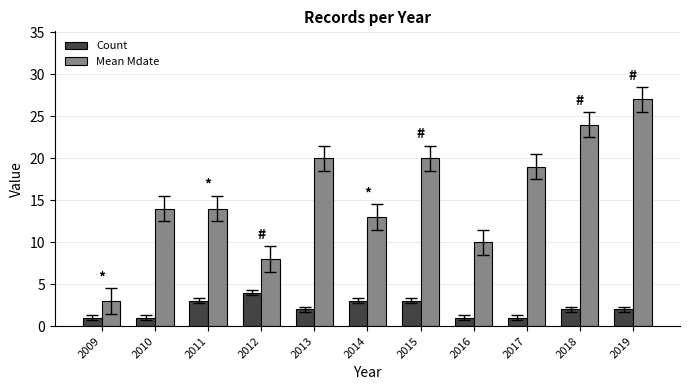

What is the value of the Count bar at the 10th from the left?

2